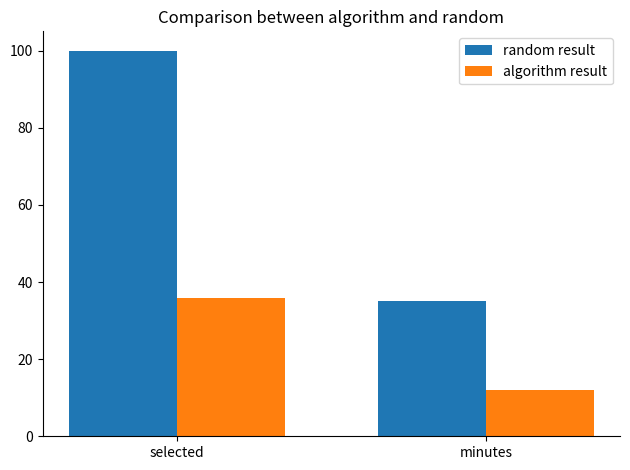

Reading left to right, what are all the values shown in this chart?

random result: 100.0	35.0
algorithm result: 35.7	12.0